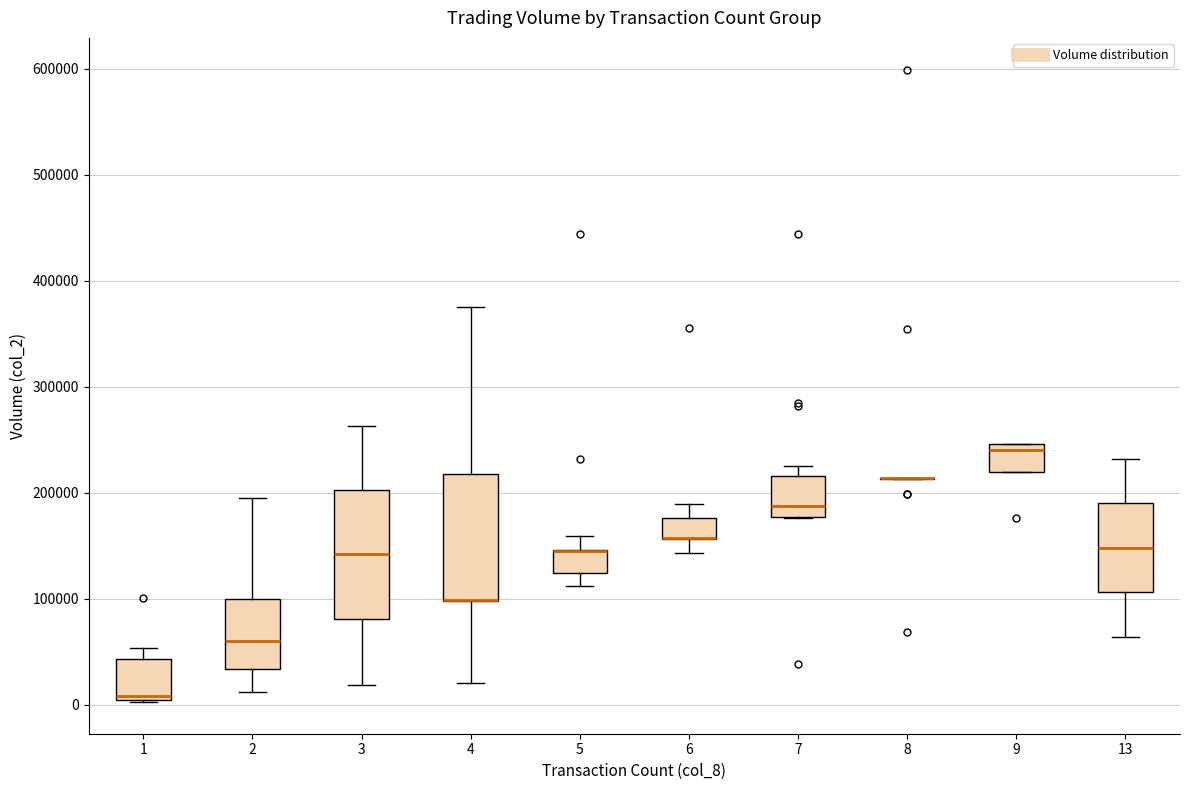

Where is the lower edge of the box at x = 9 on the y-axis? The values are not printed on the chart, so give them approximately, as read against the axis.

220000